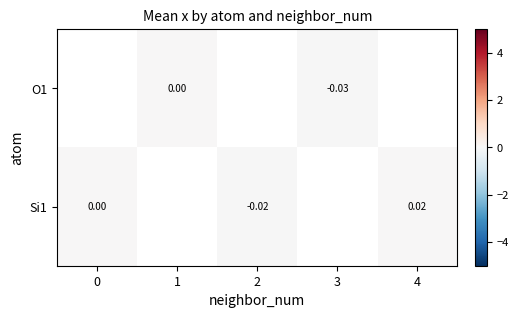

At which category does the chart reach its peak across all series?

4